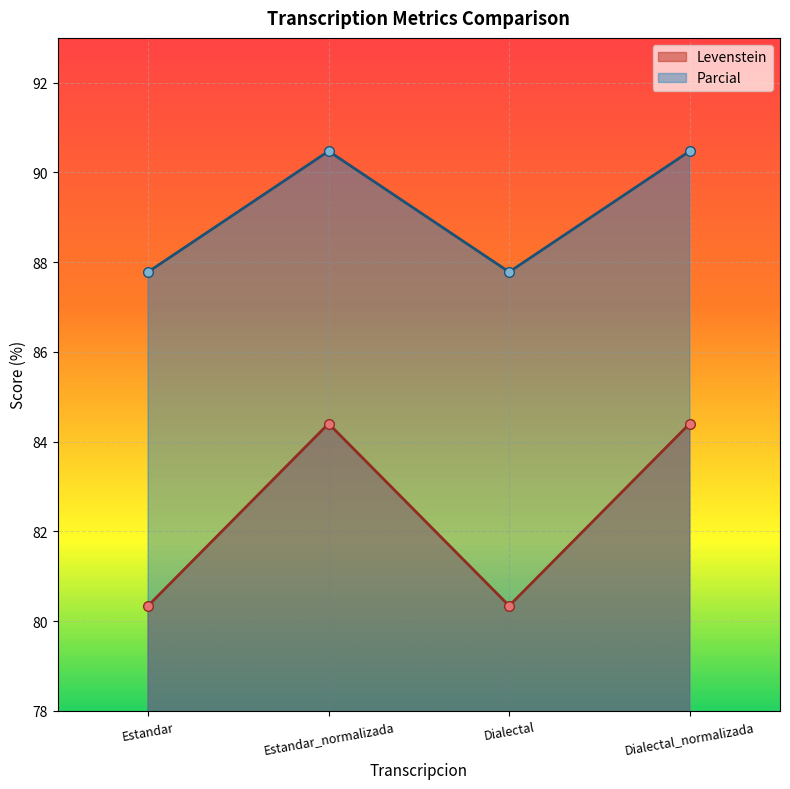

Reading right to left, what are all the values shown in this chart?

Levenstein: Dialectal_normalizada=84.4	Dialectal=80.3	Estandar_normalizada=84.4	Estandar=80.3
Parcial: Dialectal_normalizada=90.5	Dialectal=87.8	Estandar_normalizada=90.5	Estandar=87.8